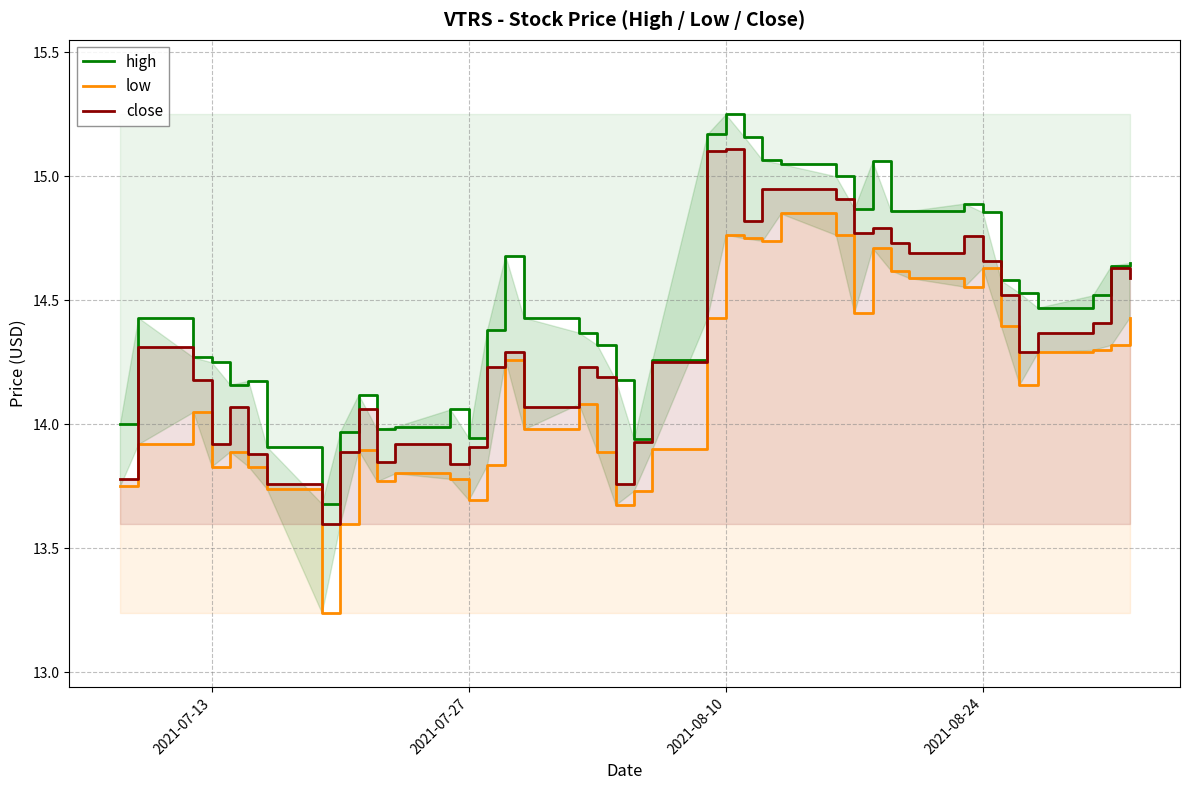

What are all the series names shown in the legend?

high, low, close